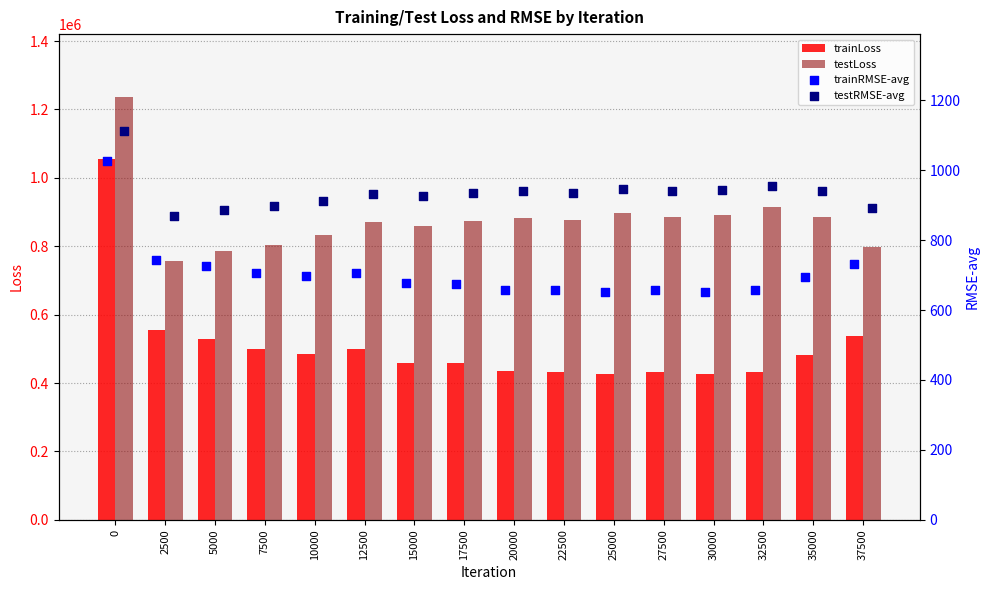

At how many categories does at least one series exceed 372015?

16